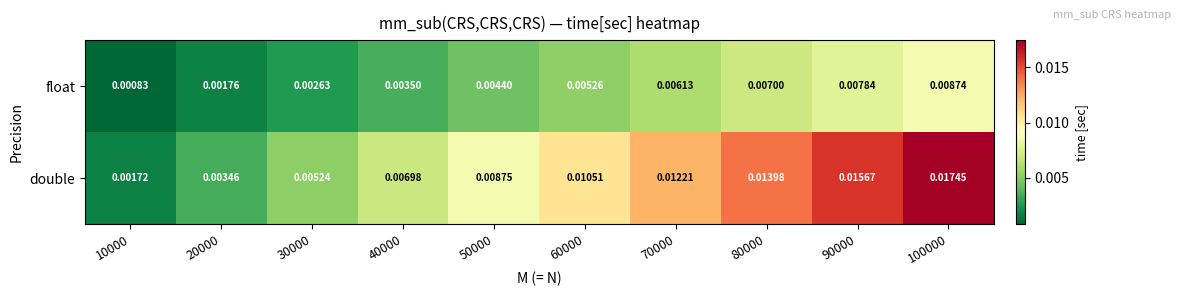

Which label corresponds to the smallest value in the chart?

10000